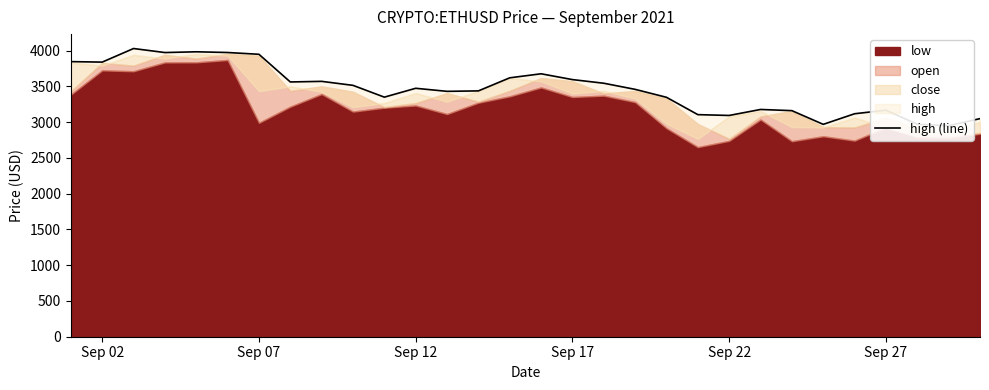

What position from the left is Sep 07?

7